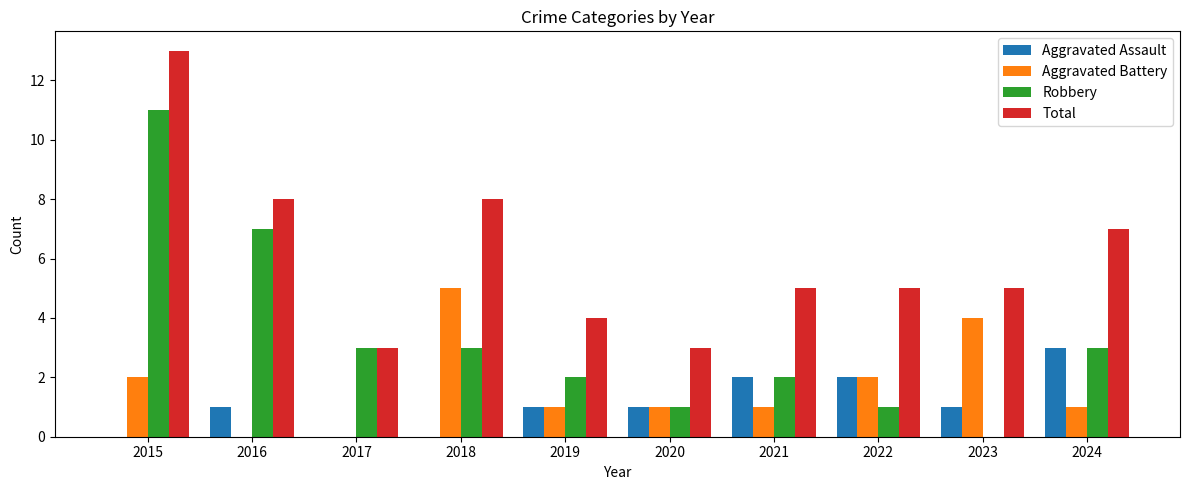

What is the total value across all series at 2019?

8